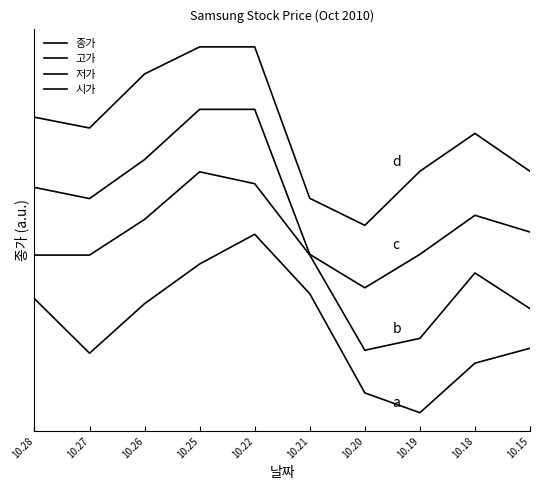

Read the 저가 value at 10.21.

0.9